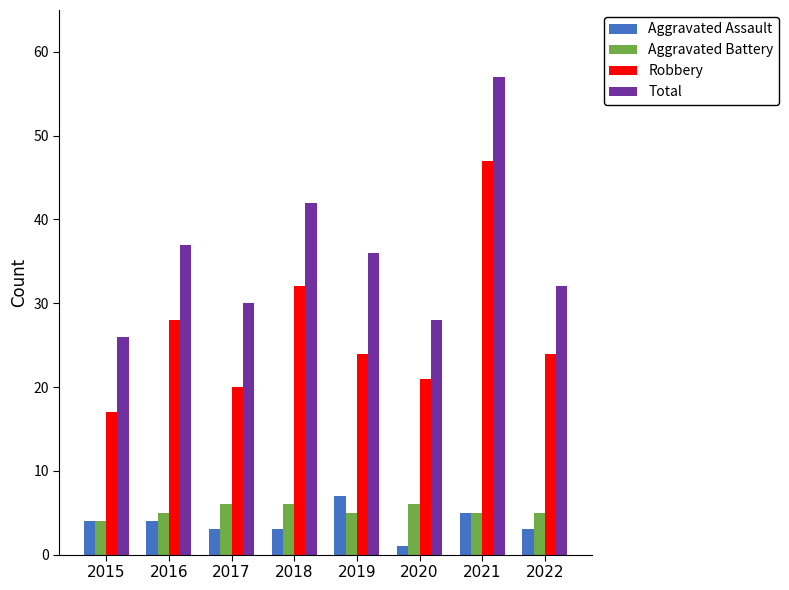

What is the total value across all series at 2016?

74